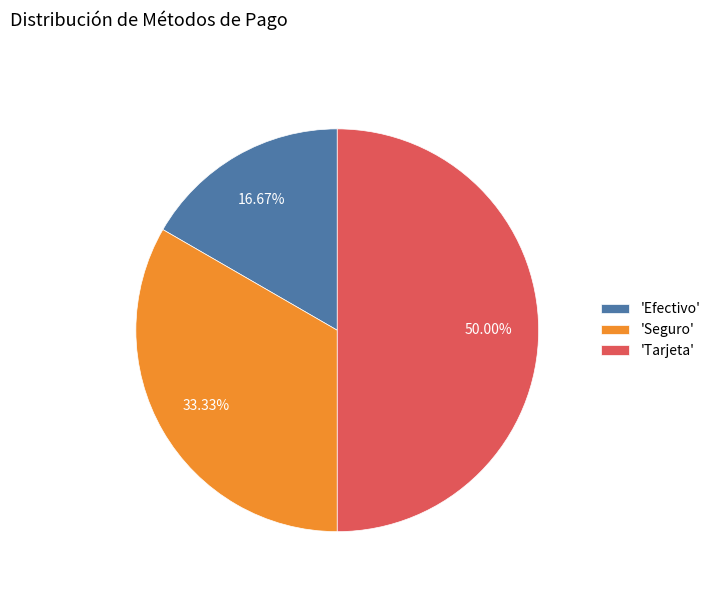

Do 'Tarjeta' and 'Efectivo' together represent more than half of the pie?

Yes